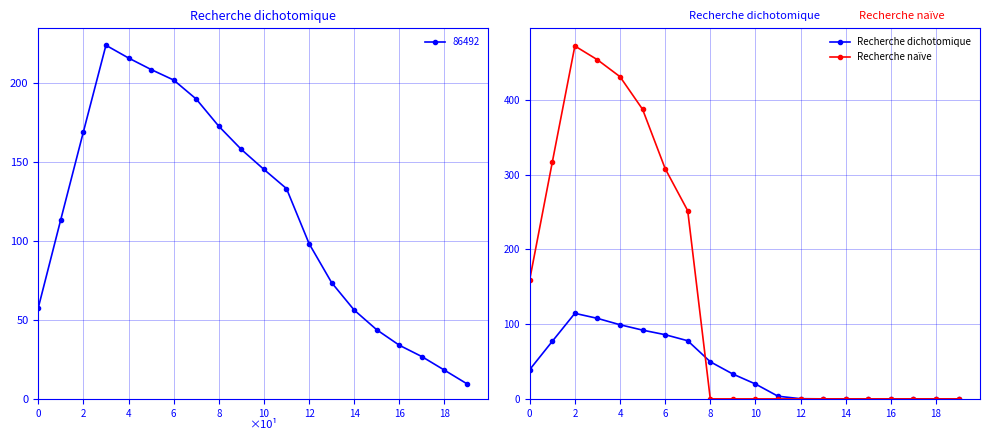

What is the average value of the Recherche dichotomique series?

40.0